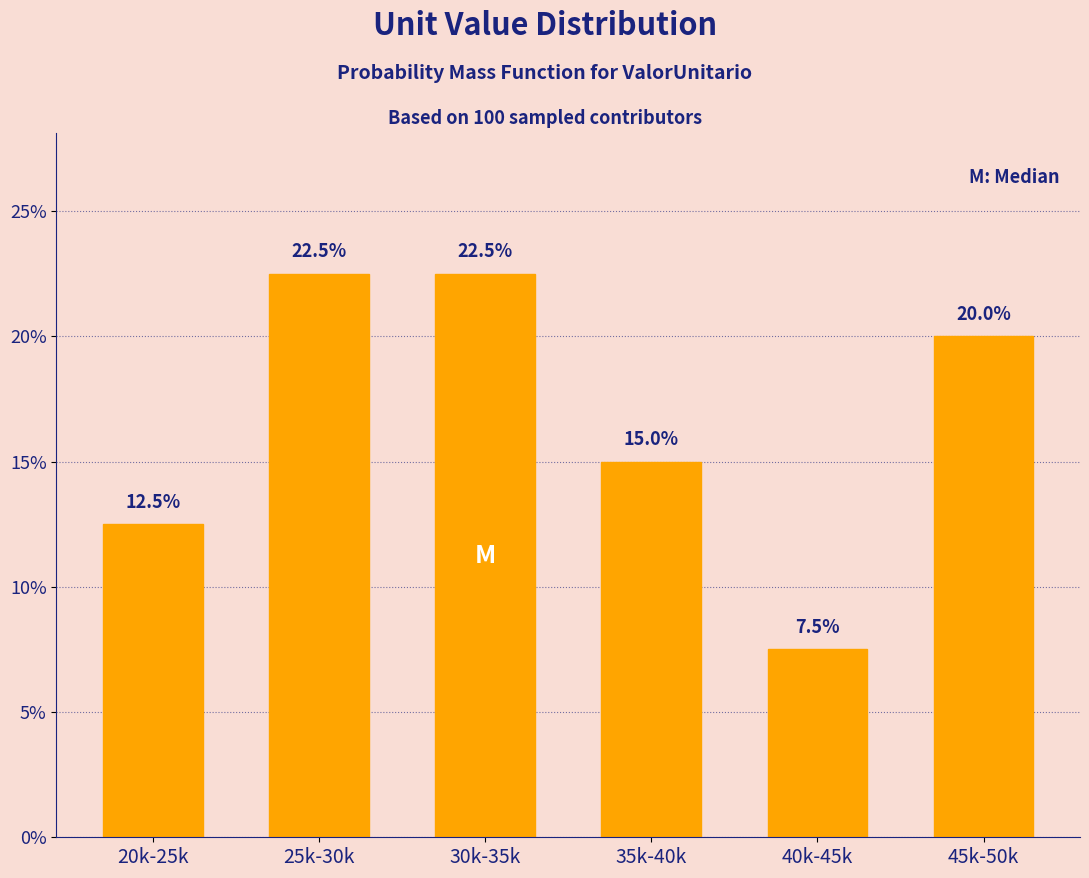

Reading left to right, what are all the values shown in this chart?

20k-25k=12.5	25k-30k=22.5	30k-35k=22.5	35k-40k=15.0	40k-45k=7.5	45k-50k=20.0